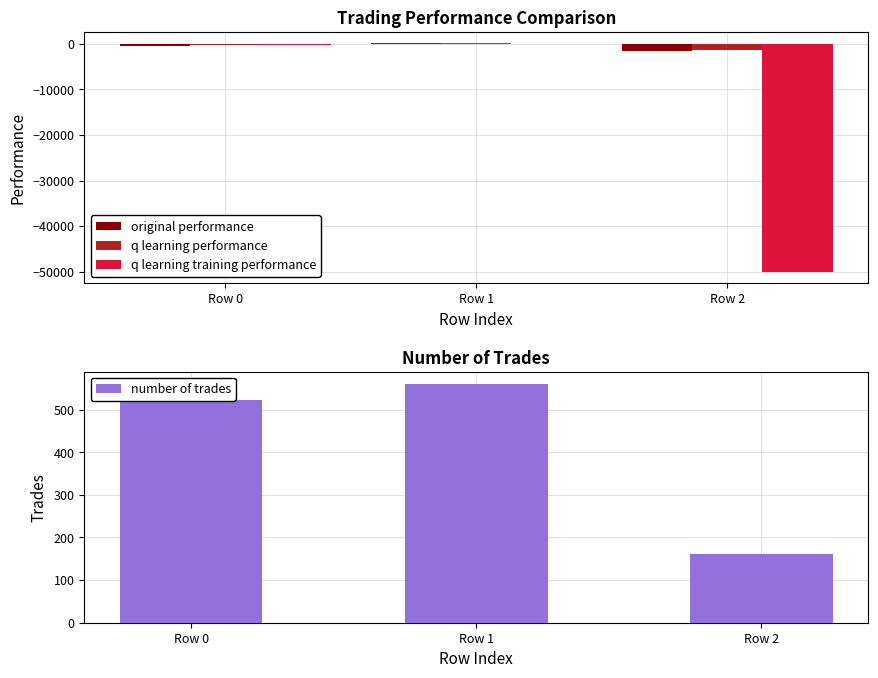

What is the maximum value shown in the chart?

561.0